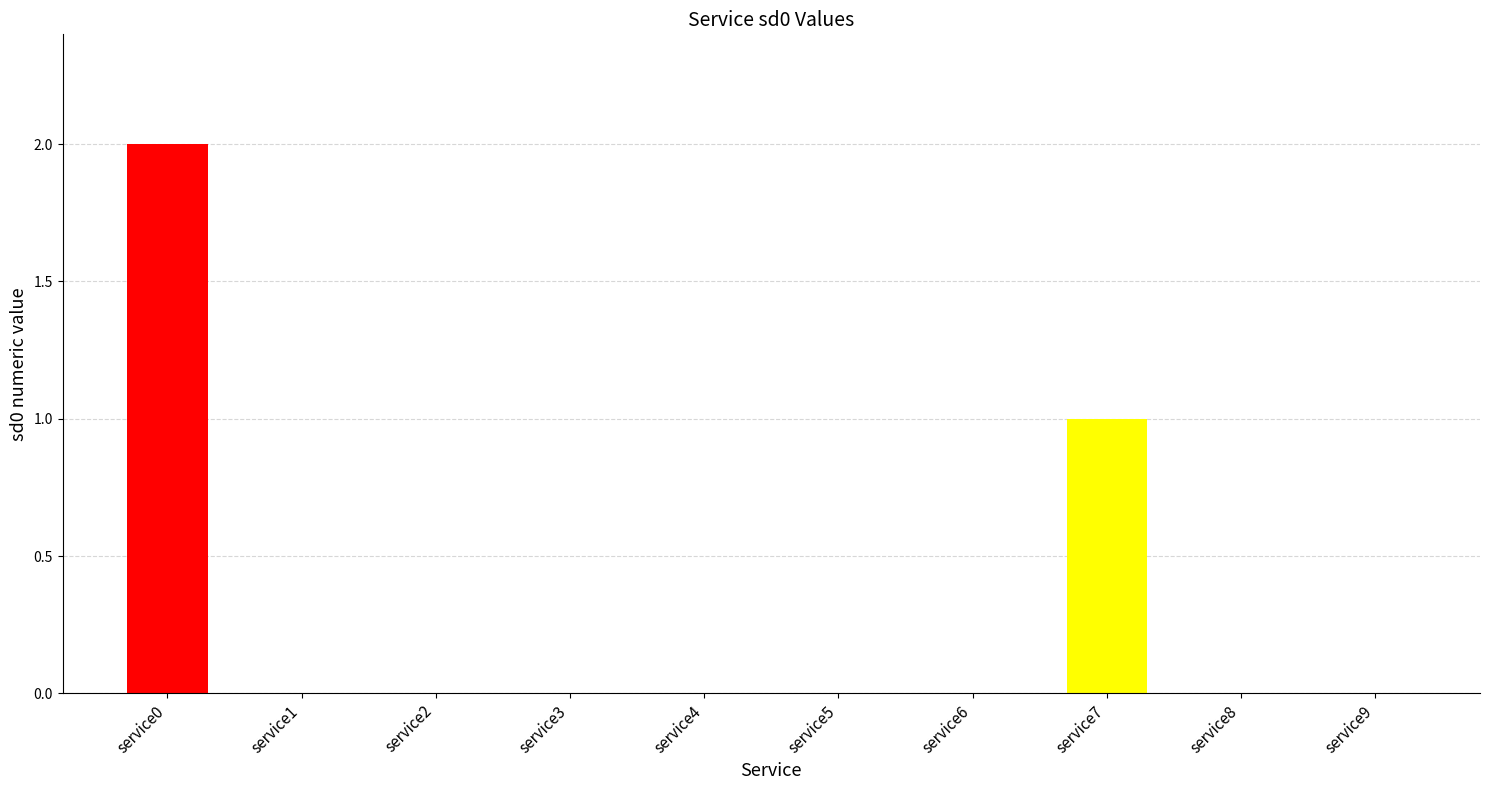

How many bars are there in total?

10